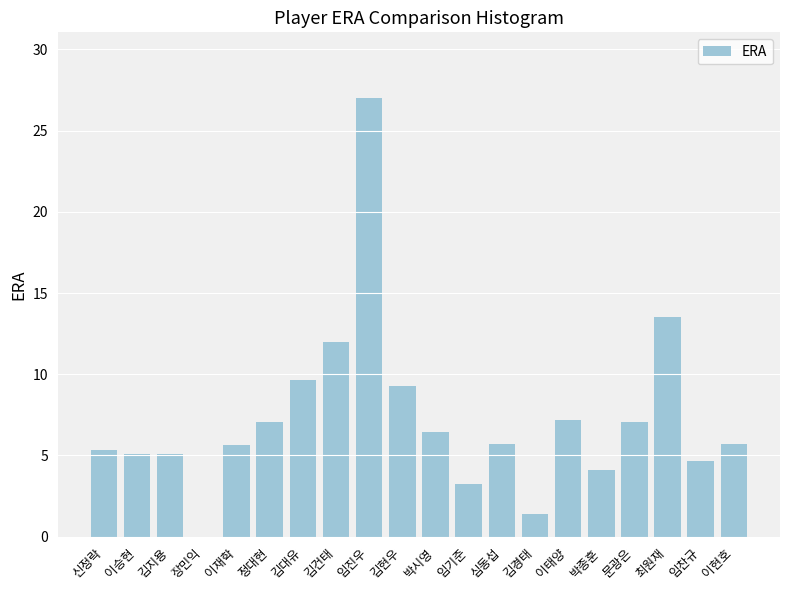

What is the sum of all values?

145.2